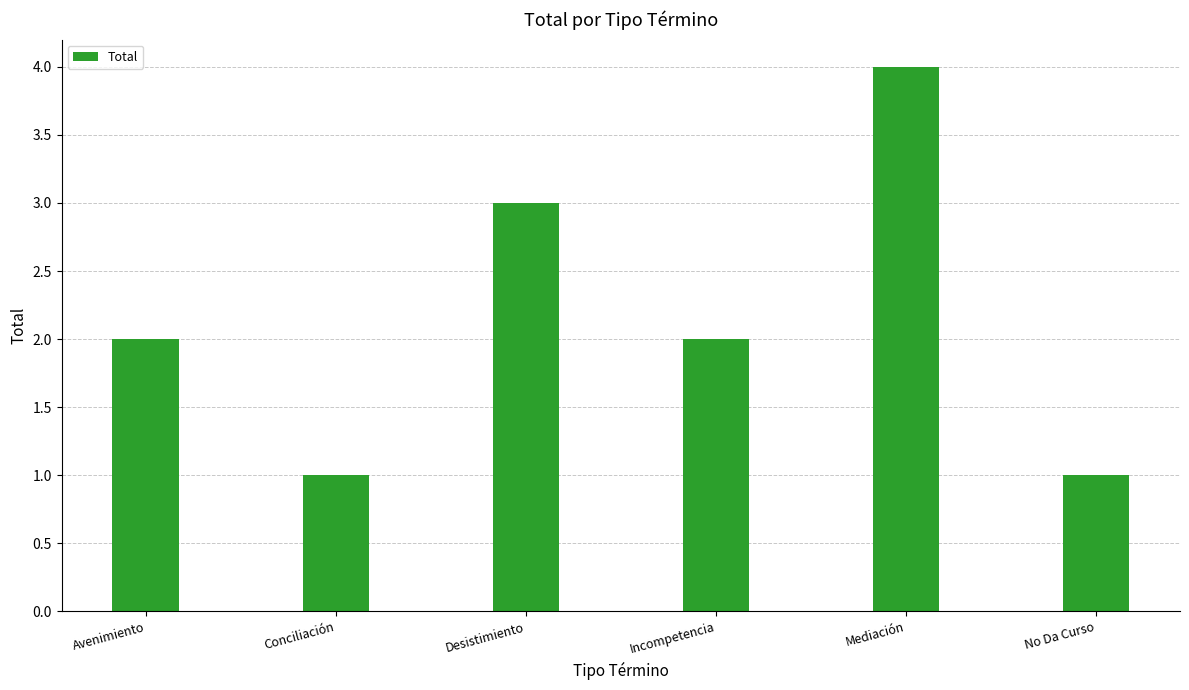

How many series are shown in this chart?

1